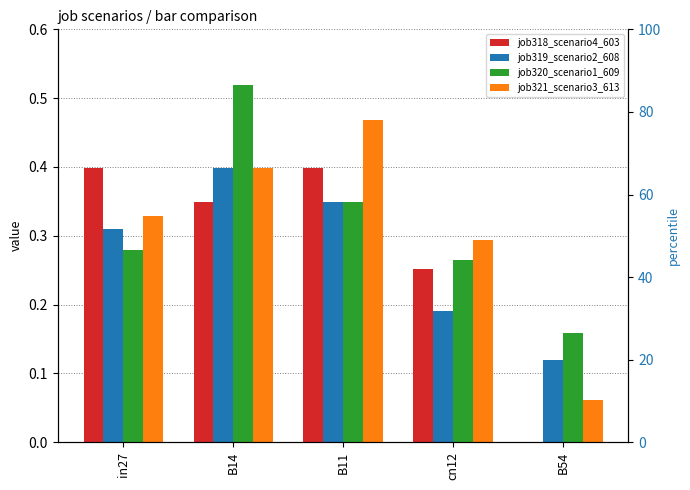

What are all the series names shown in the legend?

job318_scenario4_603, job319_scenario2_608, job320_scenario1_609, job321_scenario3_613